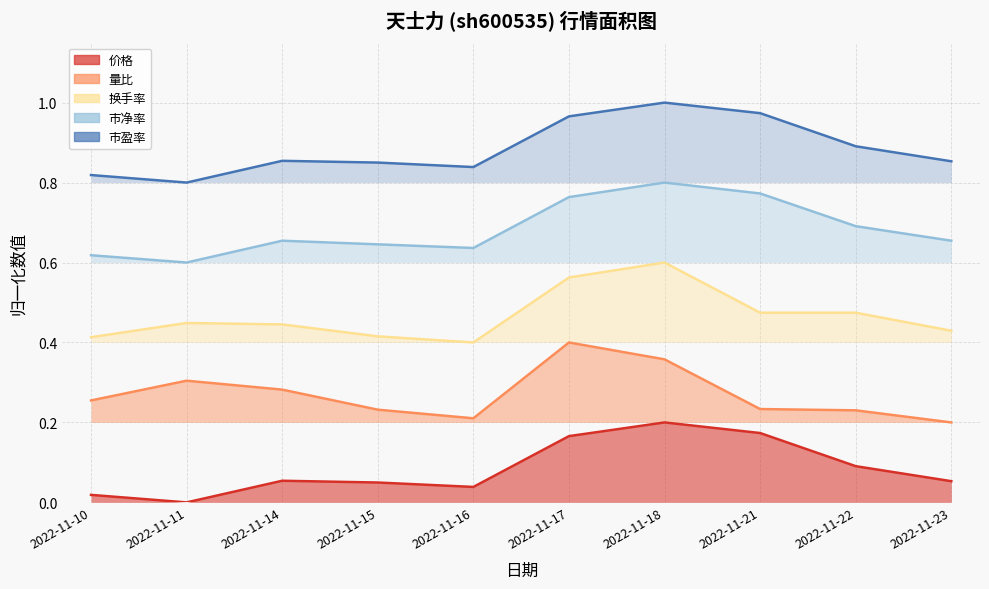

Which series has the largest range (max minus min)?

换手率